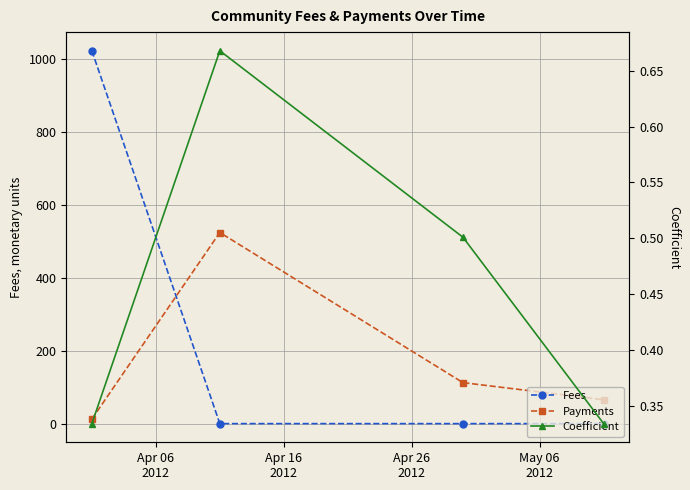

What is the sum of all Payments values?

714.4